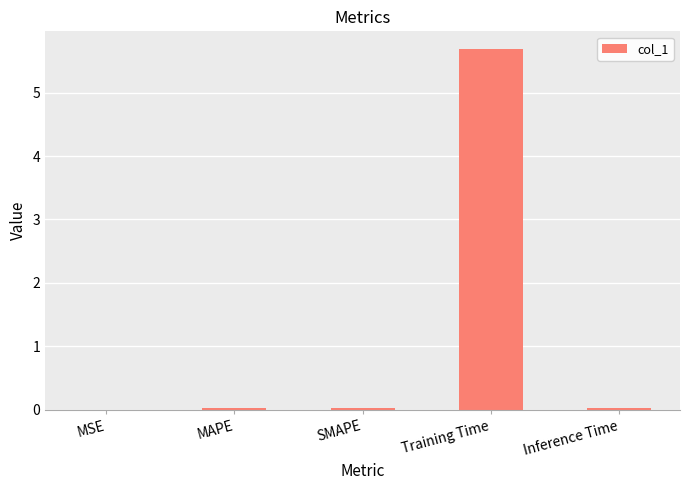

Which category has the highest value across all series?

Training Time